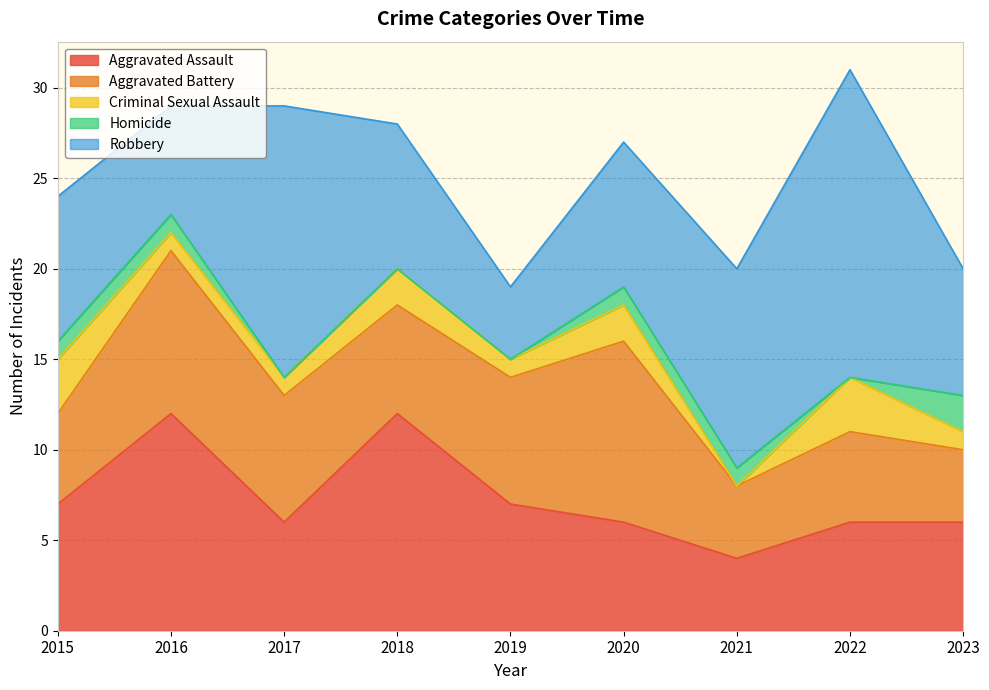

What is the average value of the Aggravated Battery series?

6